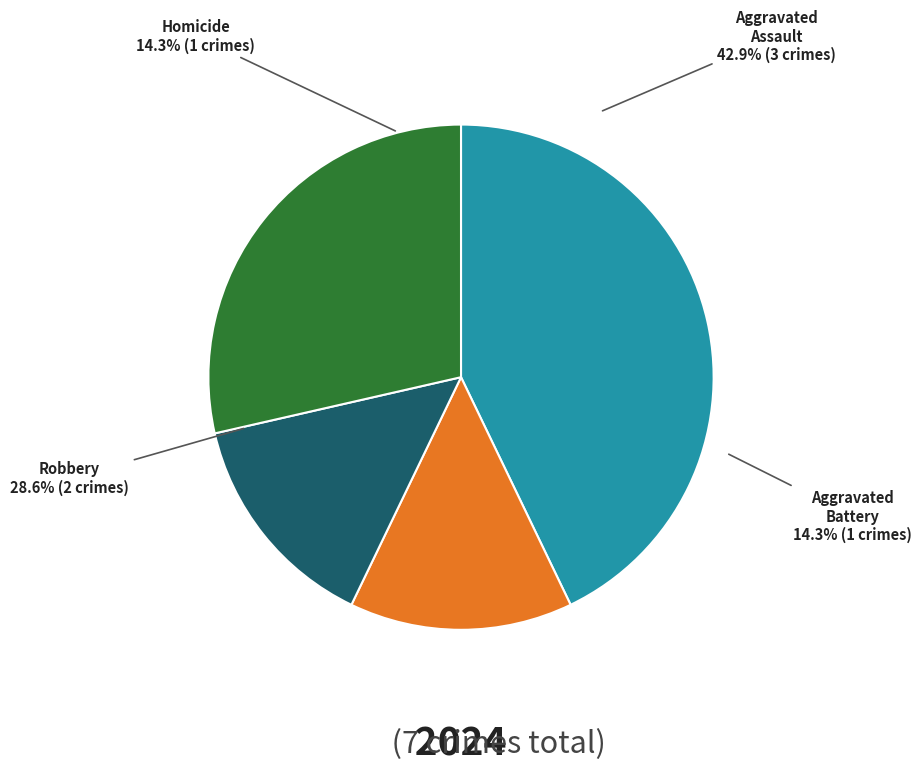

How many slices are in this pie chart?

4